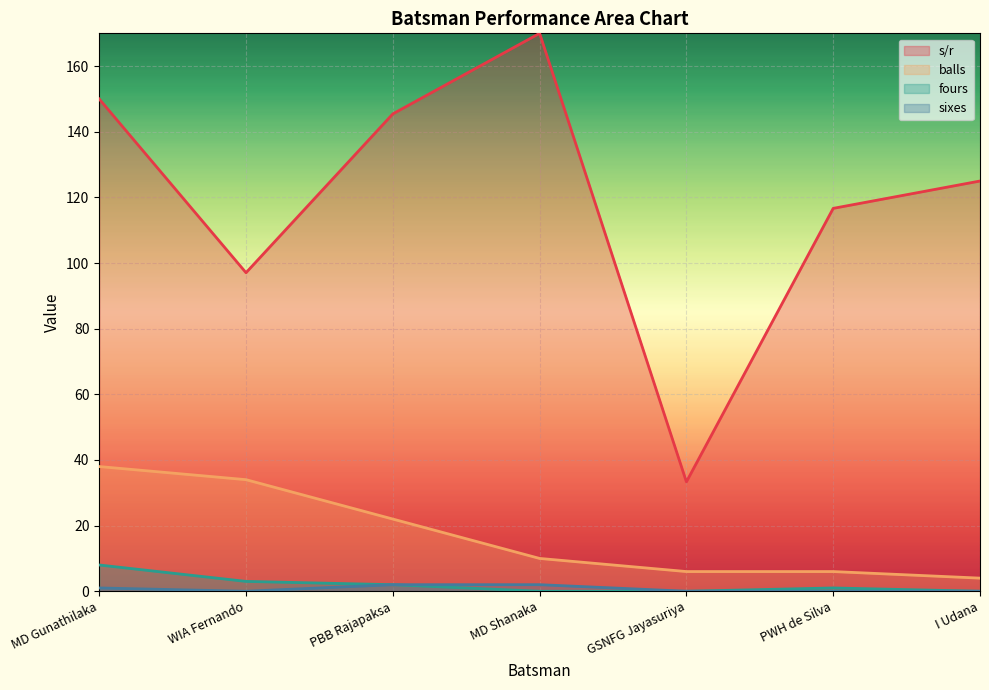

At PWH de Silva, list the series in order from largest to smallest.

s/r, balls, fours, sixes